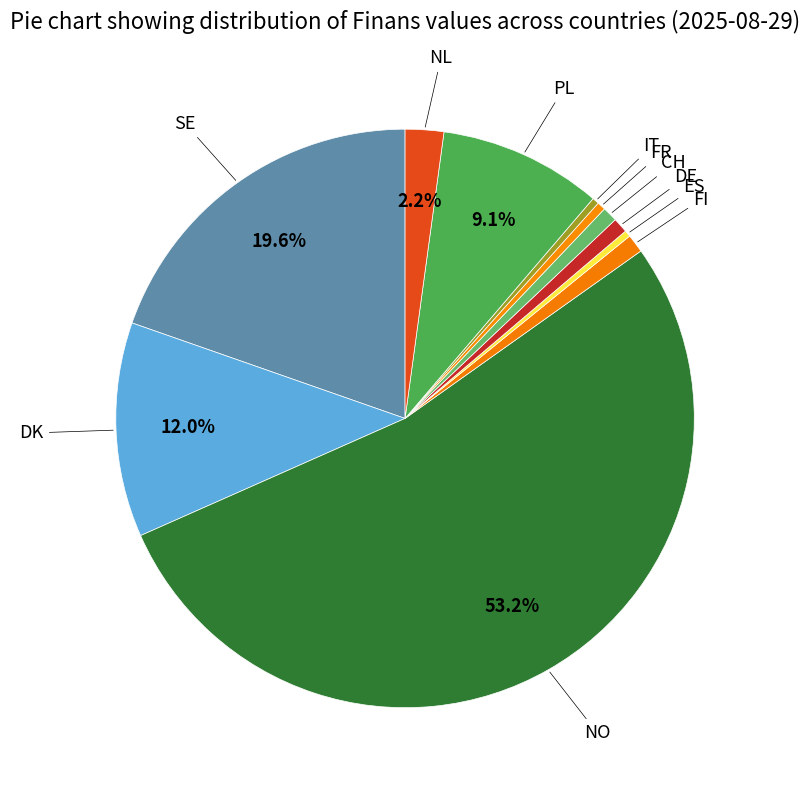

Does NO account for over 50% of the chart?

Yes